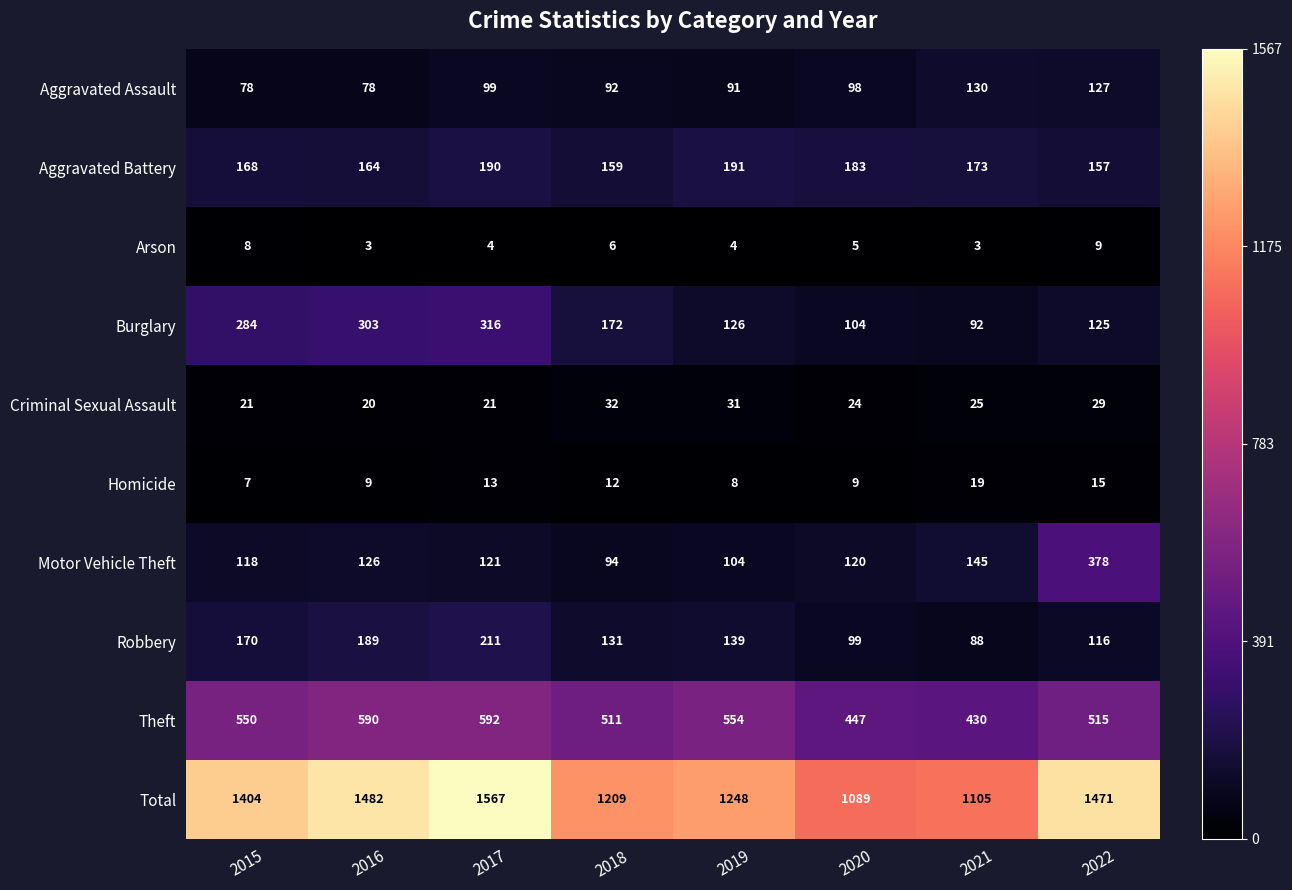

Which series has the widest spread of values?

Total